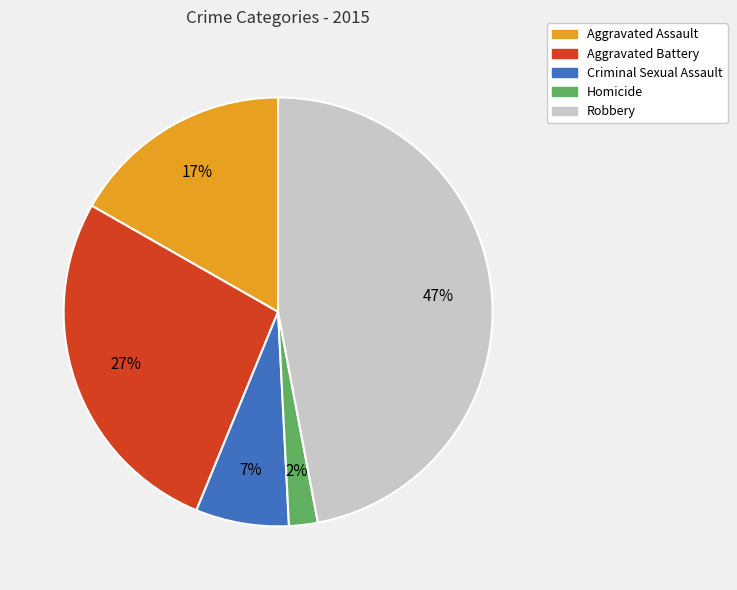

Is it true that Homicide is 2% of the pie?

True